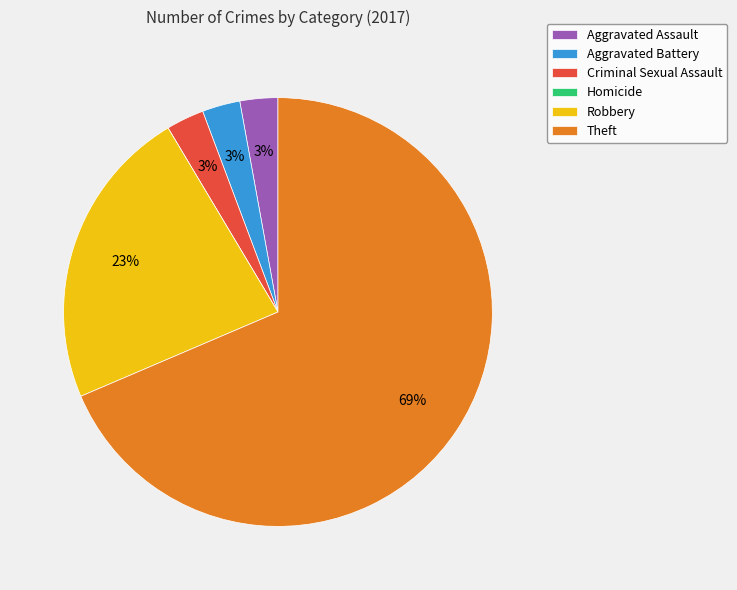

What is the majority slice?

Theft